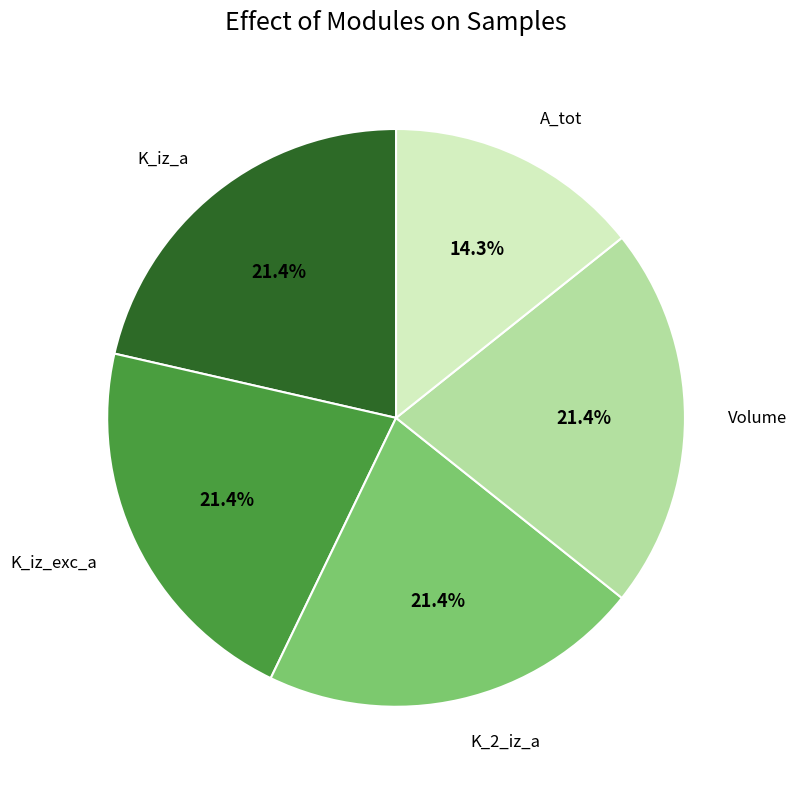

How many segments does this pie chart have?

5